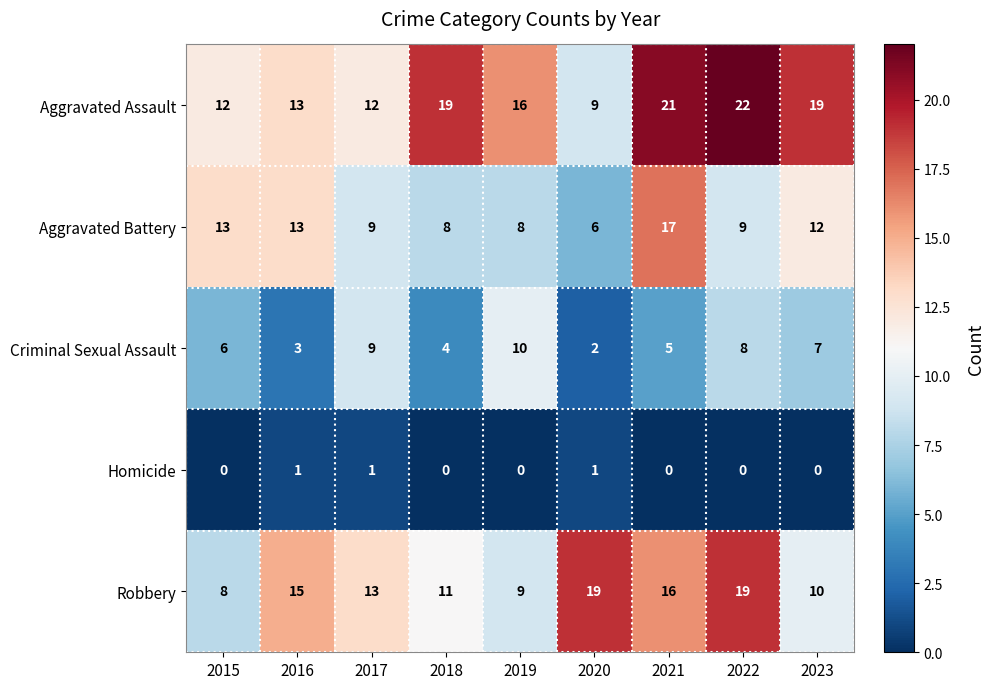

At which label is Aggravated Assault closest to 15?

2019